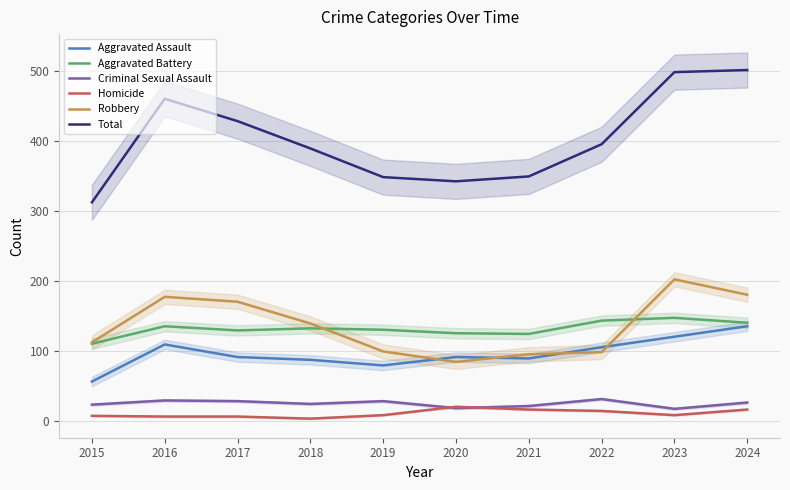

How many interior local valleys does the Aggravated Assault series have?

2